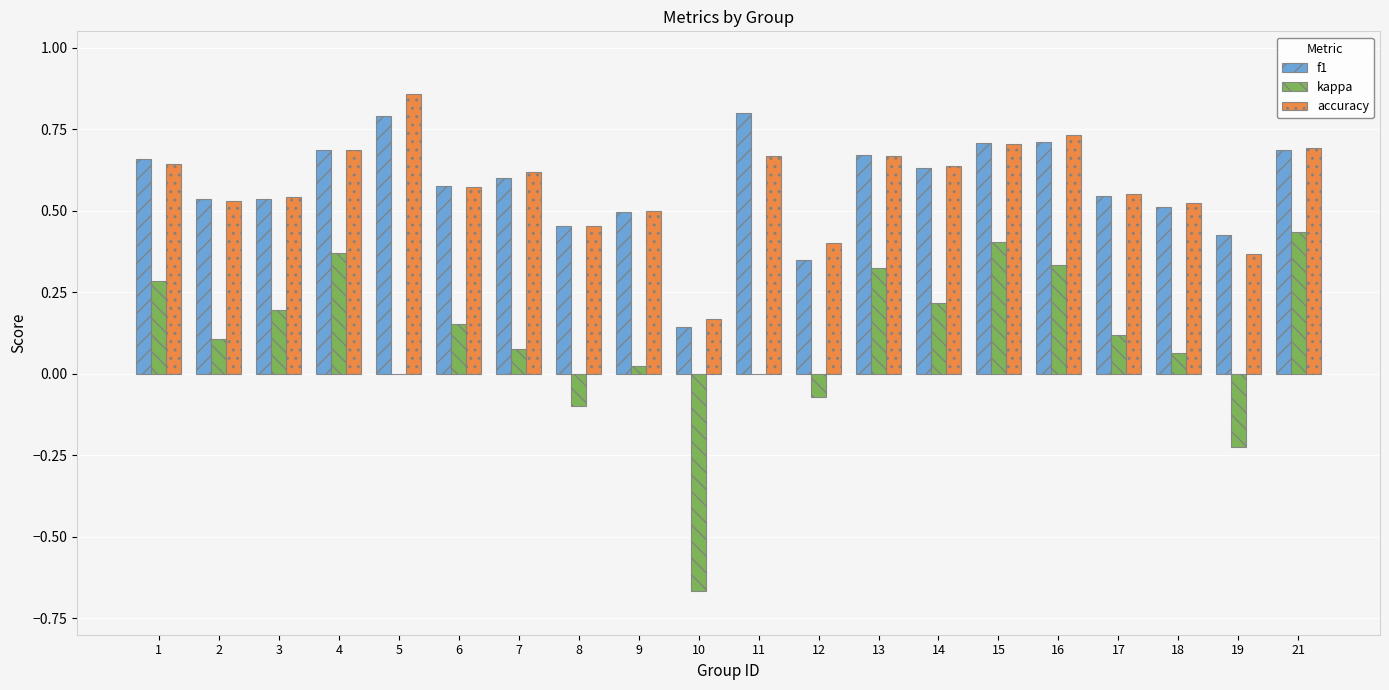

What is the total value across all series at 13?

1.7